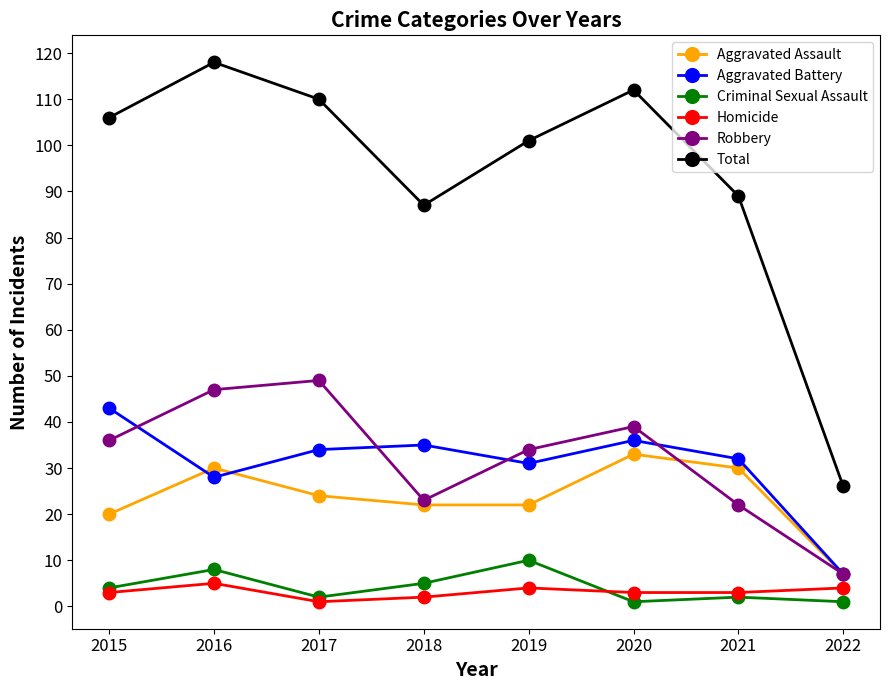

What is the difference between the Homicide values at 2022 and 2017?

3